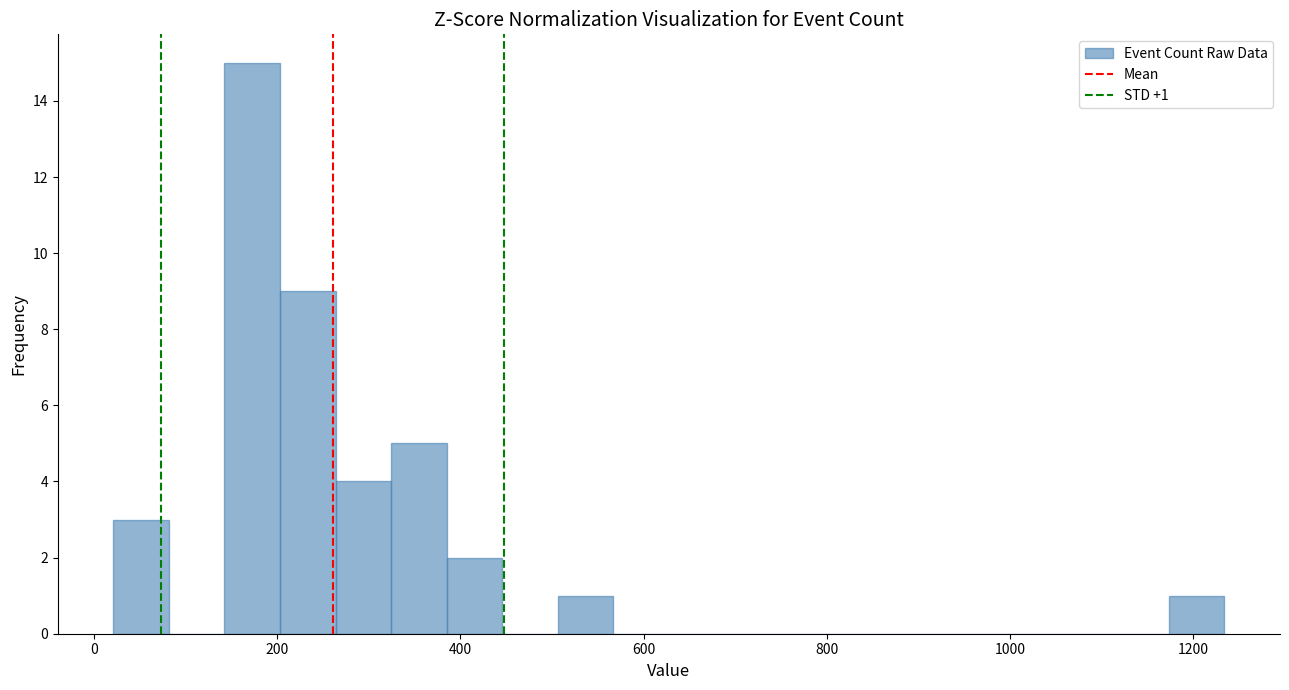

Read against the x-axis, roughly where is the centre of the tallest bar?

180